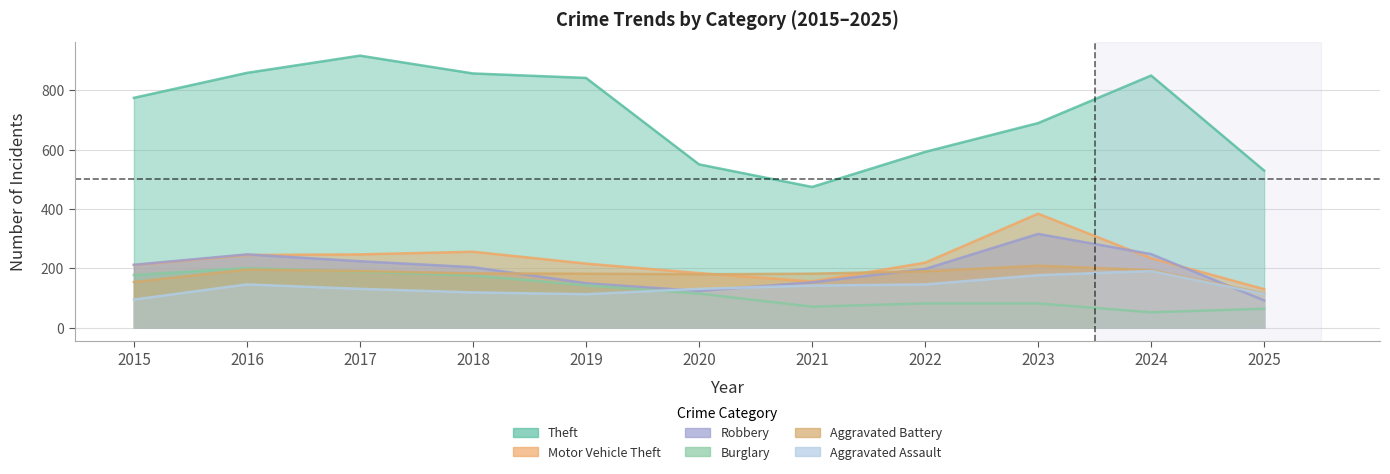

True or false: Robbery and Aggravated Assault intersect in this chart.

True